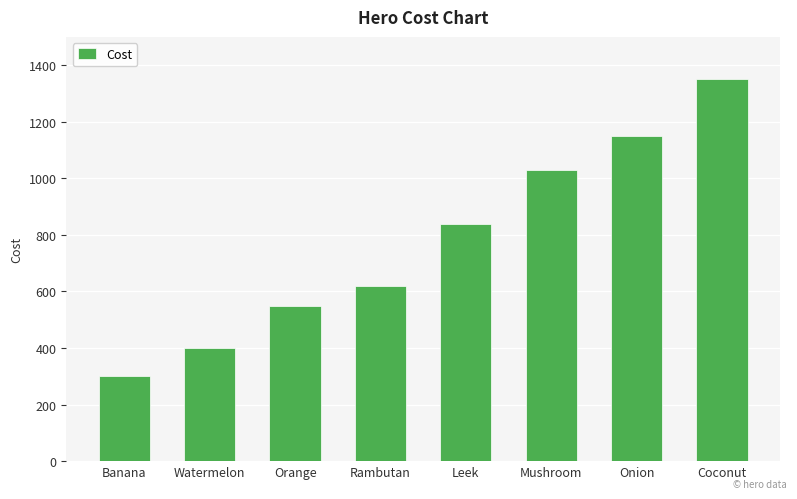

Reading left to right, transcribe all the data shown in this chart.

300	400	550	620	840	1030	1150	1350